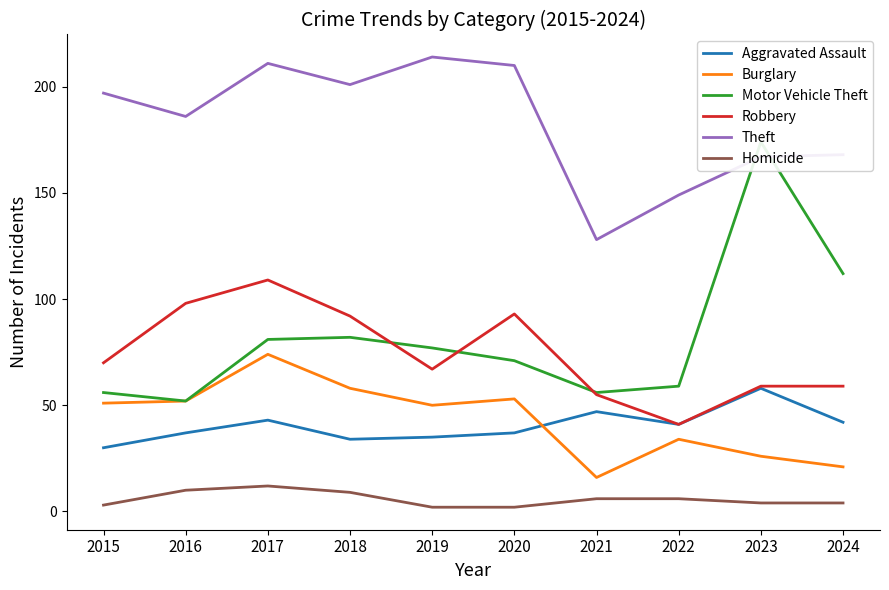

What is the average value of the Aggravated Assault series?

40